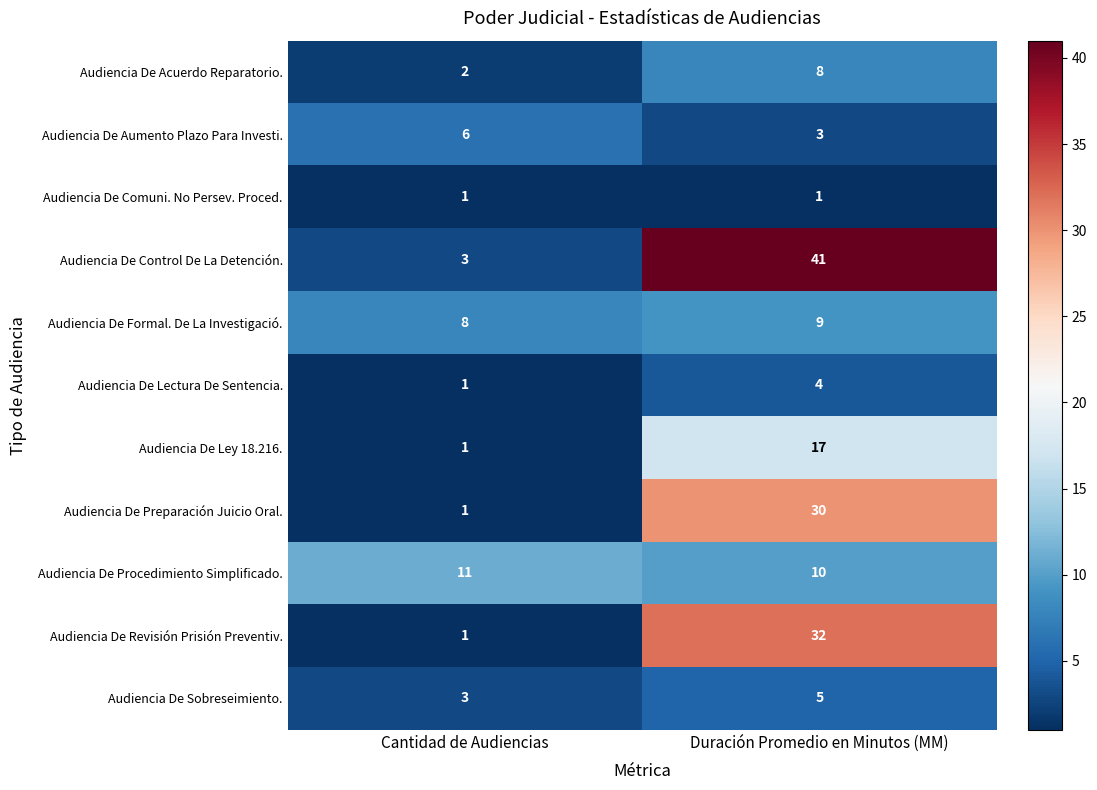

Which series has the largest total across all categories?

Audiencia De Control De La Detención.